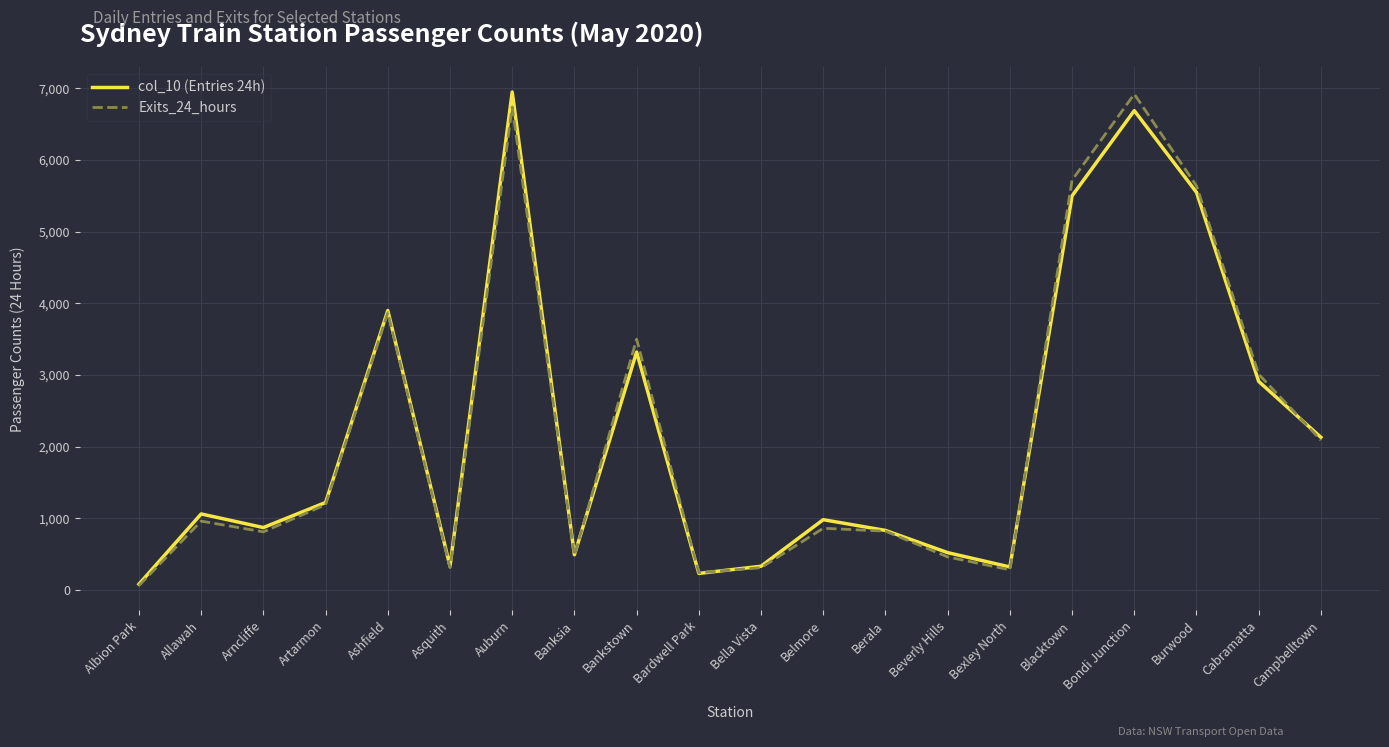

Where is the first local minimum for Exits_24_hours?

Arncliffe